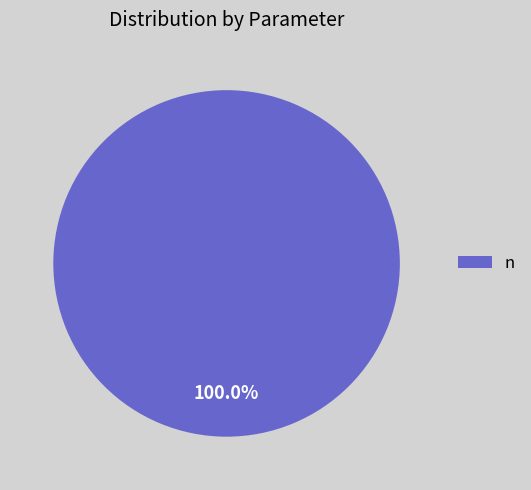

Rank the categories by value from lowest to highest.

n